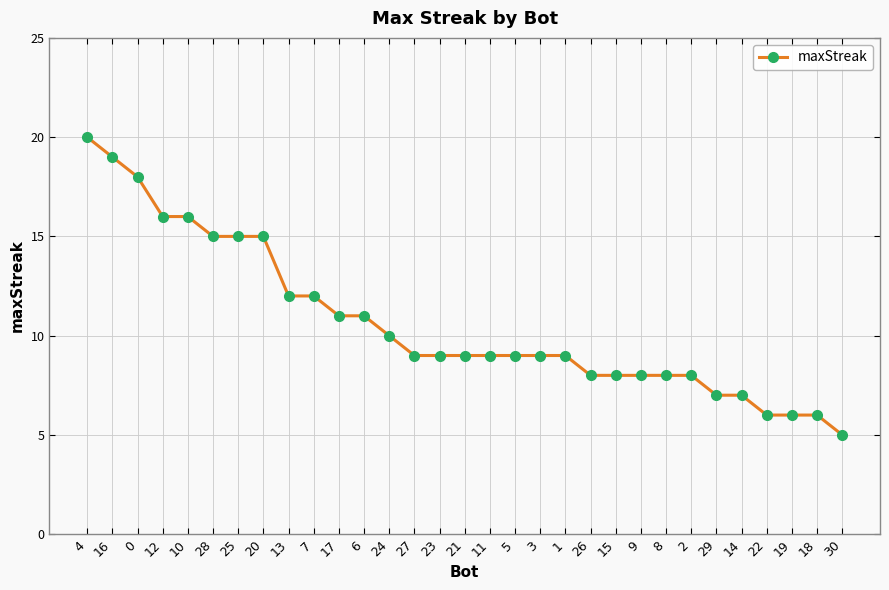

True or false: the data shows 23 at 25.

False